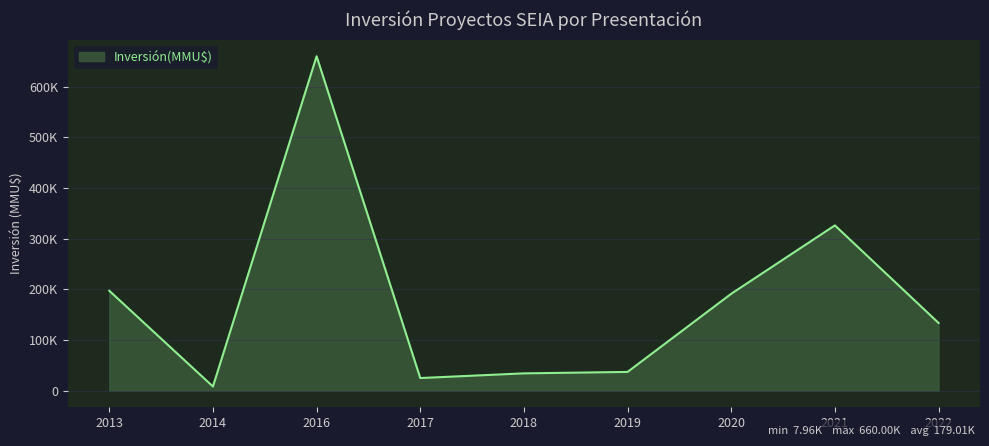

Does the chart have visible grid lines?

Yes